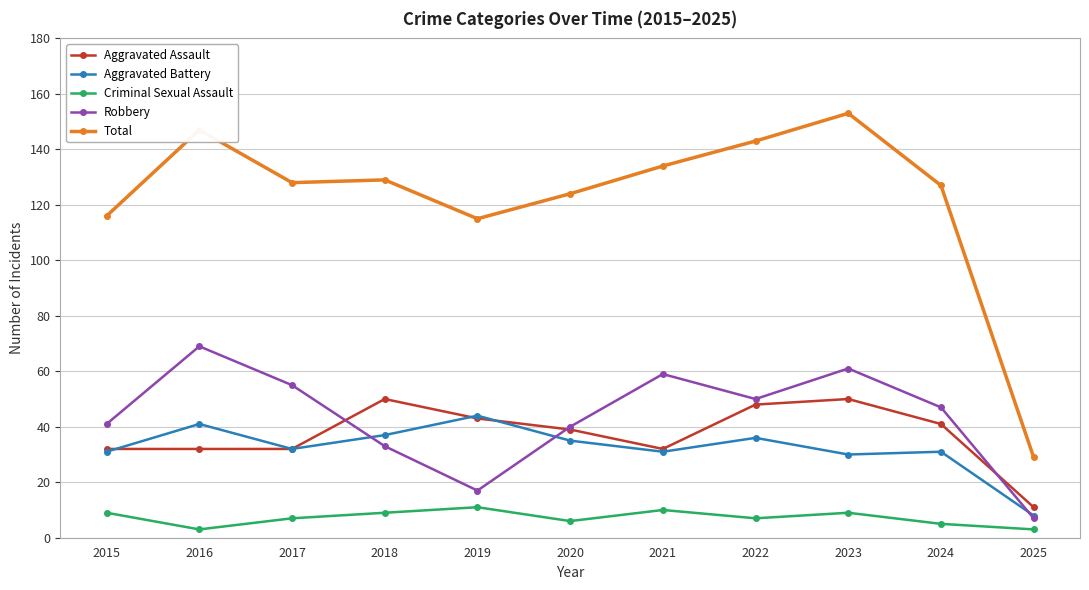

True or false: Aggravated Assault has more than 0 interior local peaks.

True